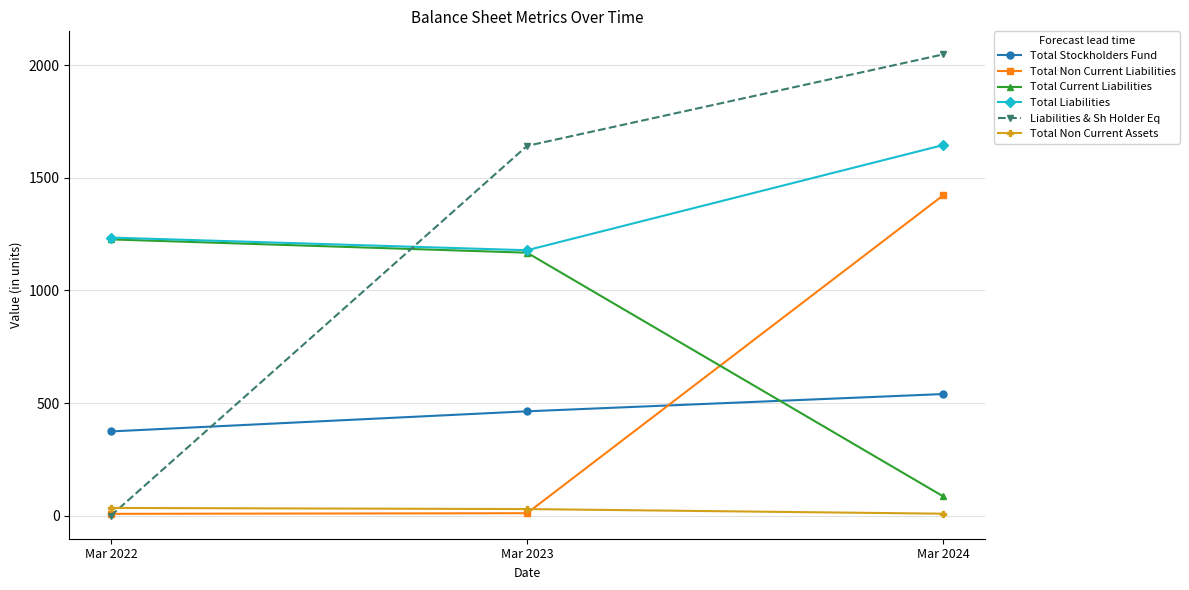

What are all the series names shown in the legend?

Total Stockholders Fund, Total Non Current Liabilities, Total Current Liabilities, Total Liabilities, Liabilities & Sh Holder Eq, Total Non Current Assets